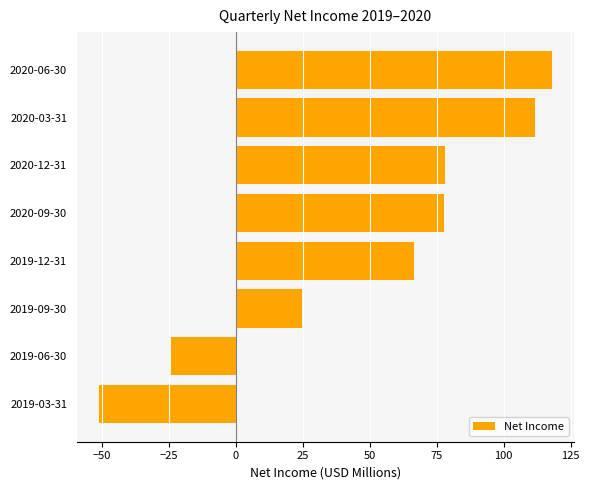

How many data points does each series have?

8